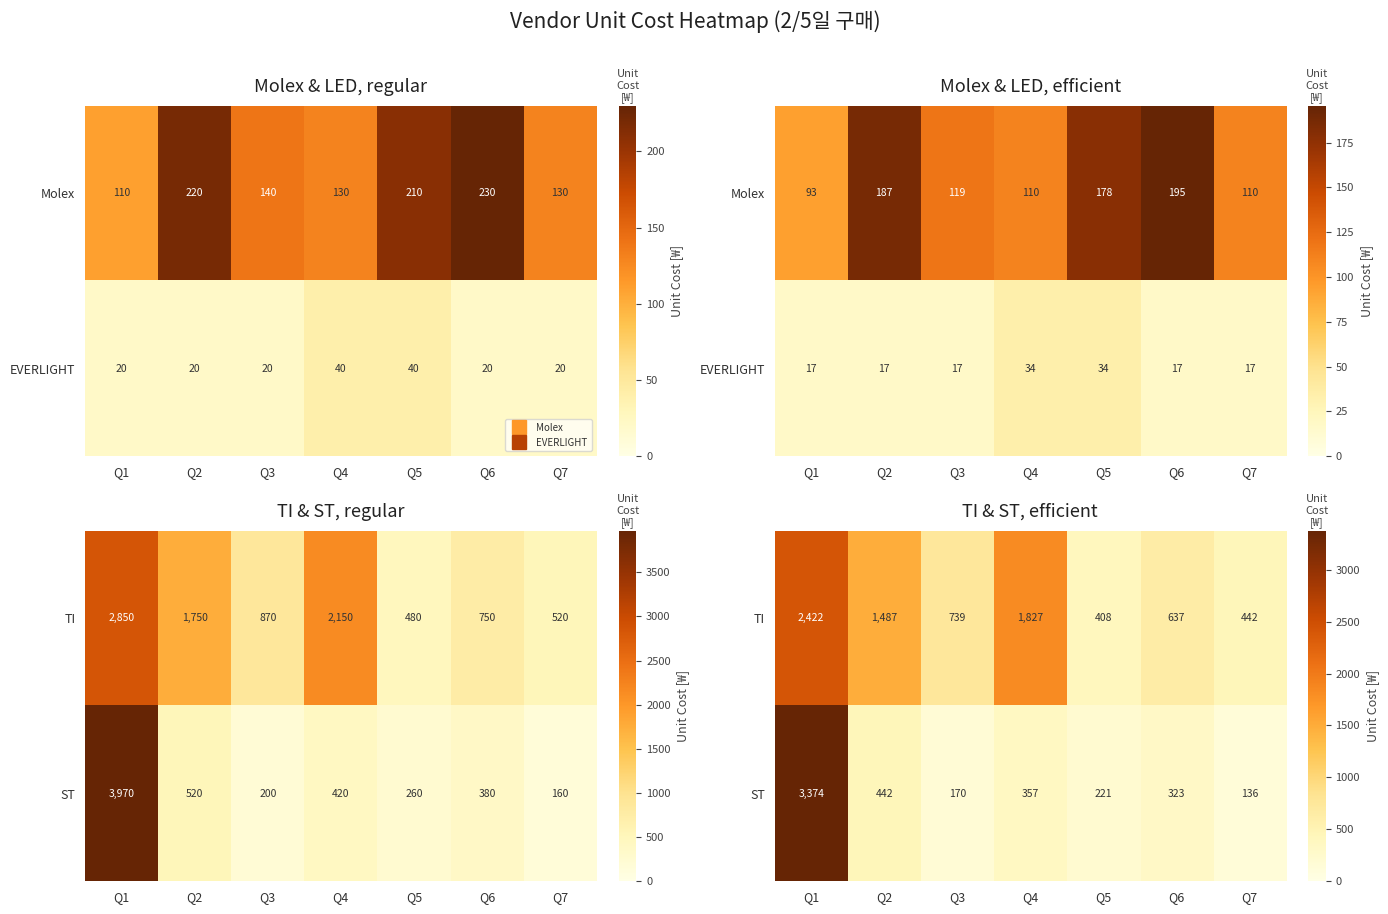

Is it true that TI equals 970.2 at Q6?

False